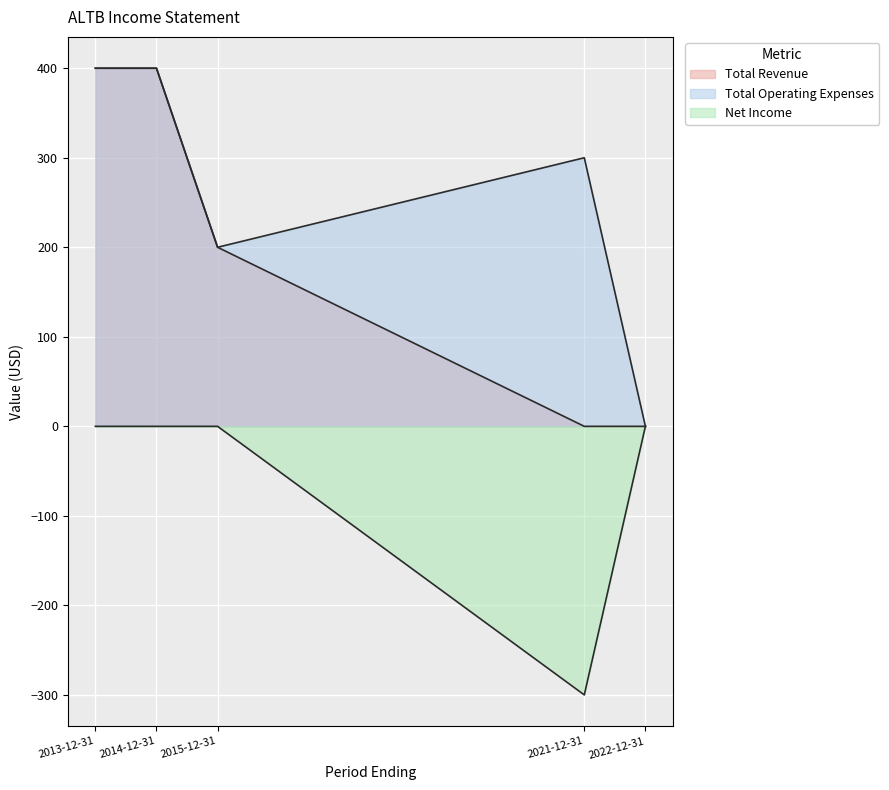

True or false: Net Income and Total Revenue cross at least once.

False